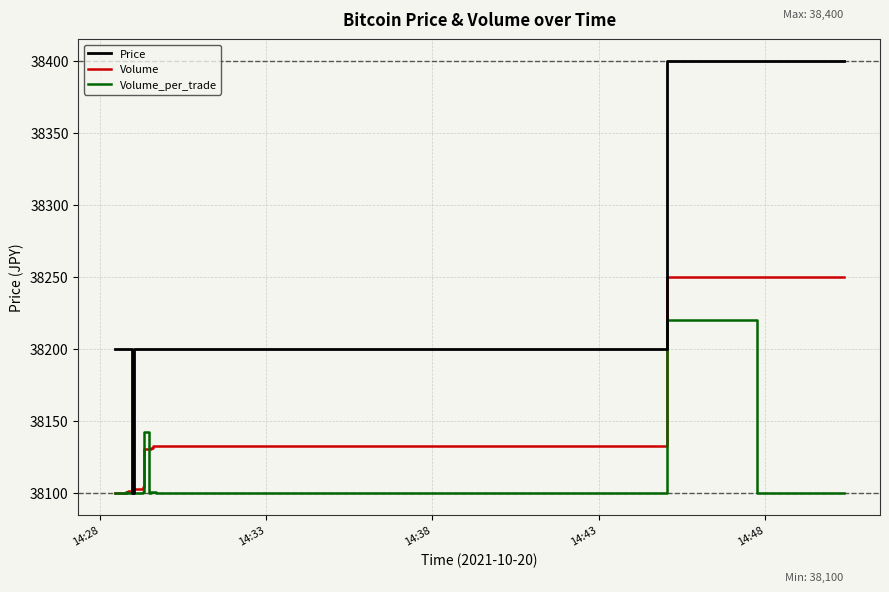

Is this an area chart (filled region under the line)?

No